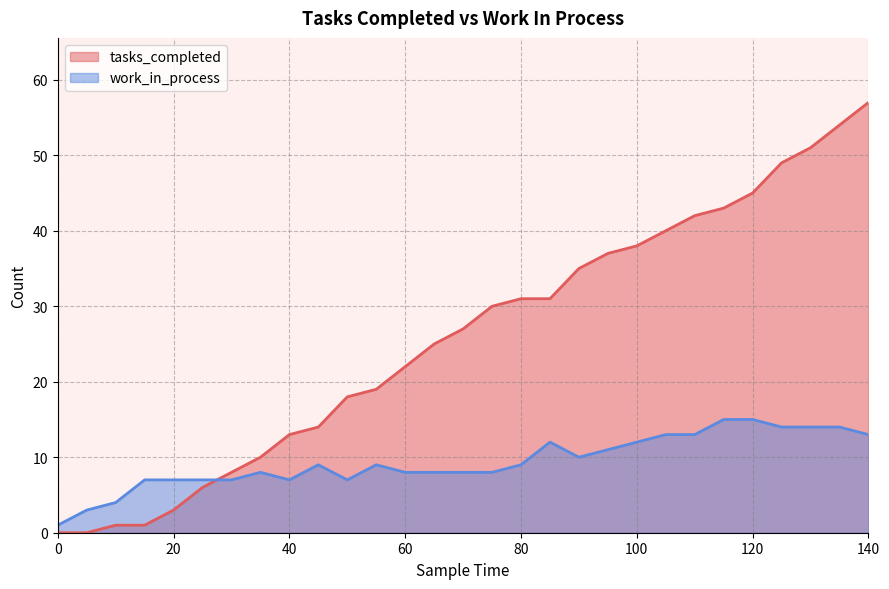

Does the chart have visible grid lines?

Yes